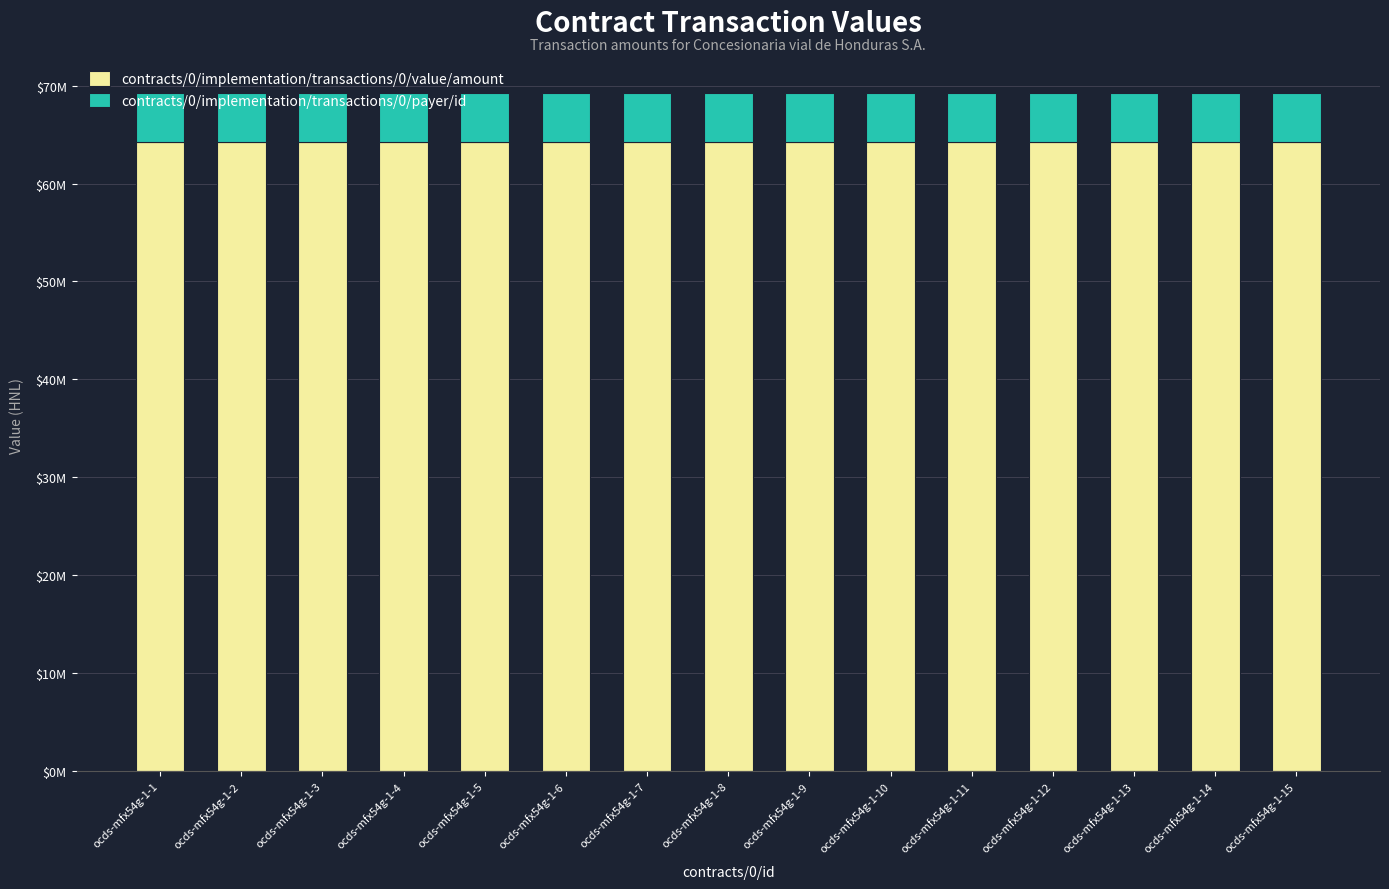

Which has a higher value, ocds-mfx54g-1-10 or ocds-mfx54g-1-8?

ocds-mfx54g-1-10